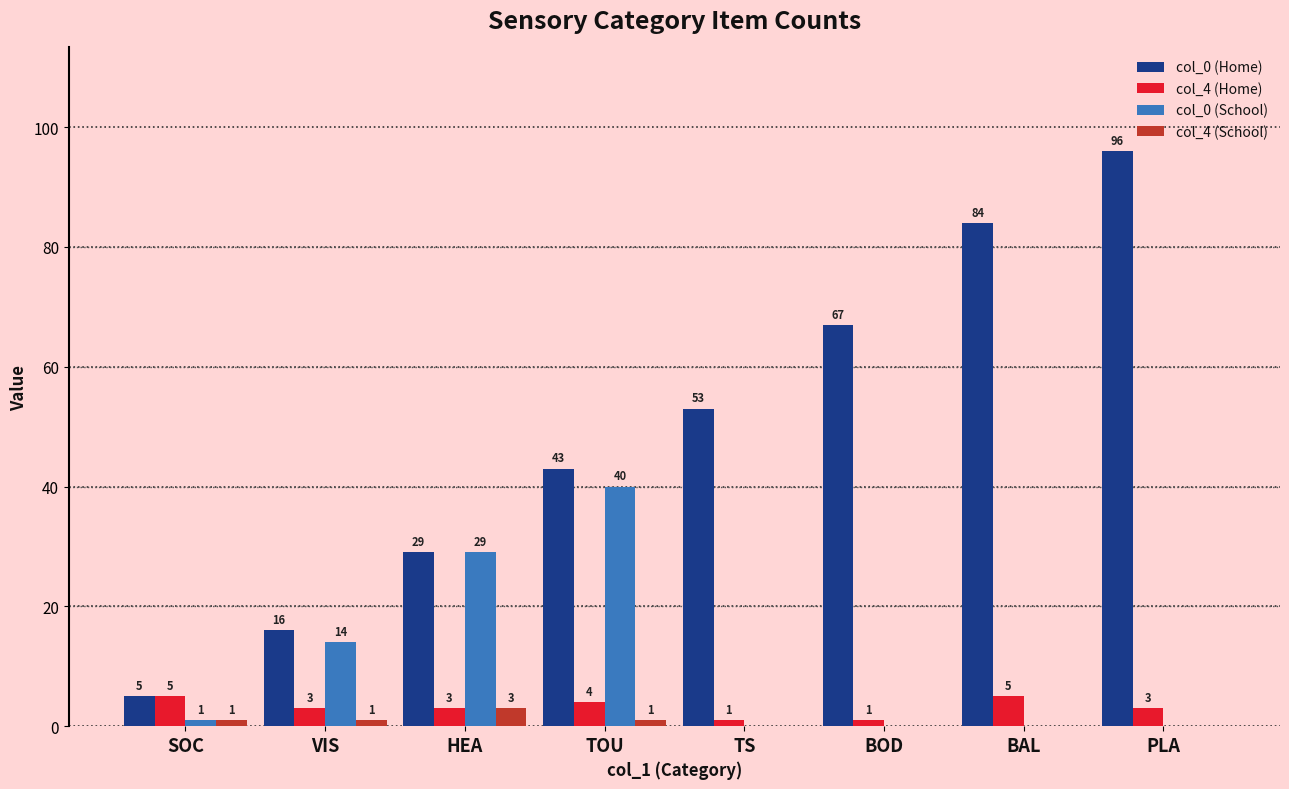

Where is col_0 (School) nearest to the value 20?

VIS